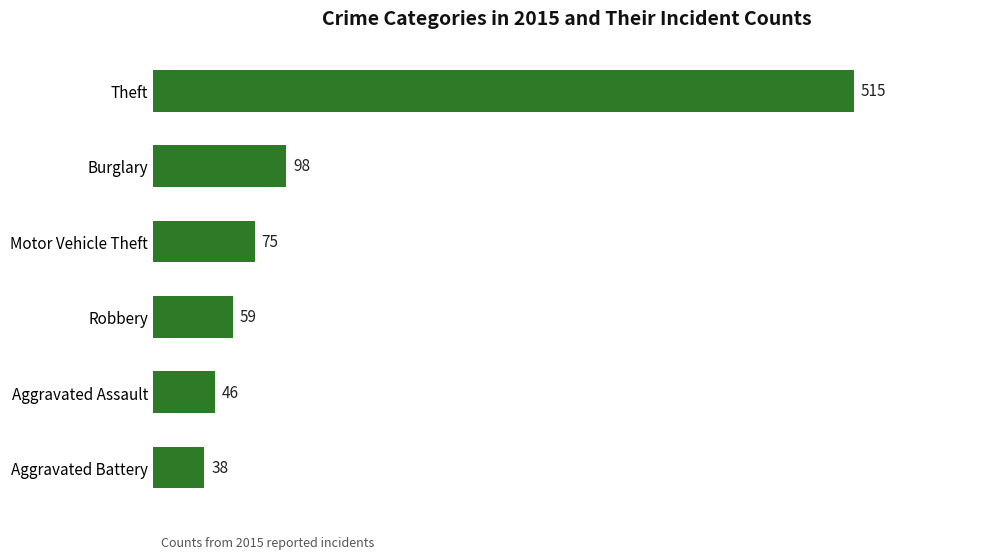

What is the sum of all values?

831